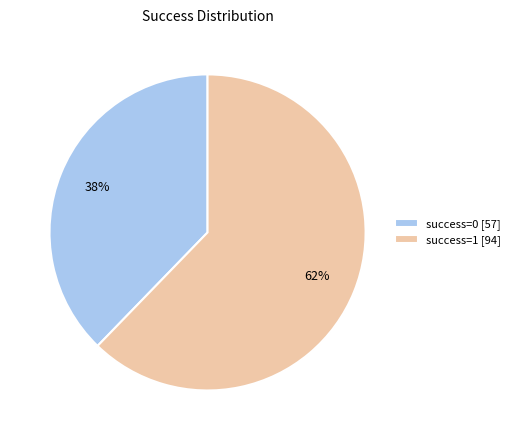

Between success=1 [94] and success=0 [57], which is larger?

success=1 [94]